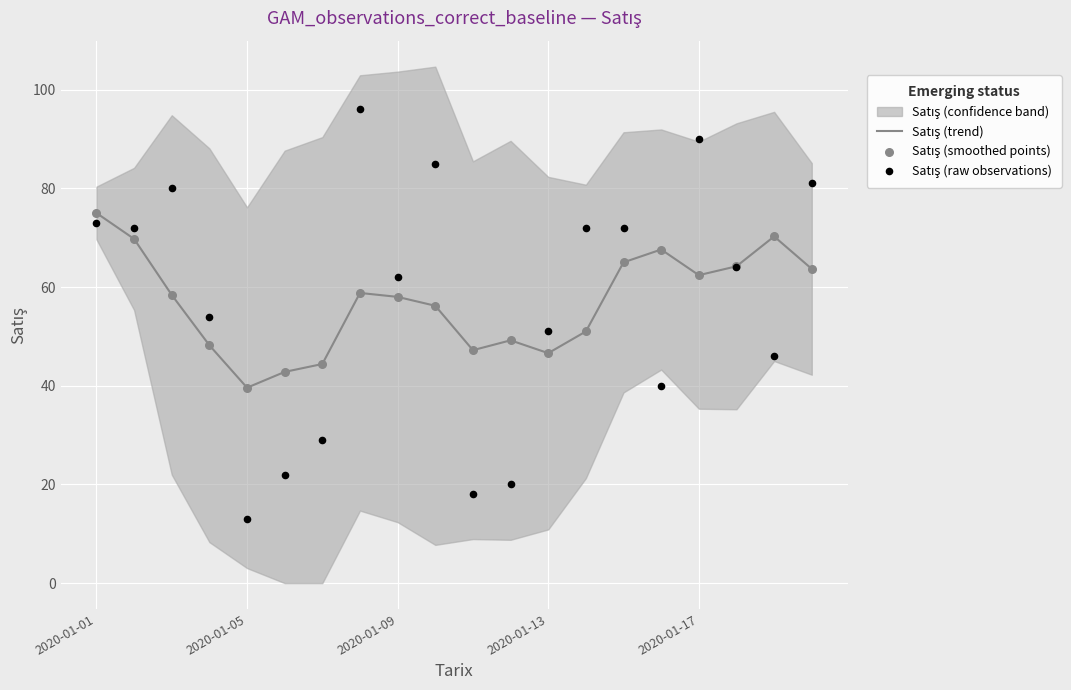

Which series has the largest total across all categories?

Satış (raw observations)